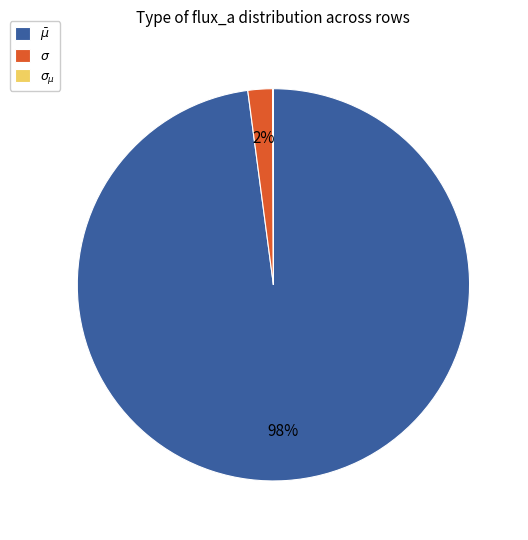

Which slice represents more than half of the pie?

$\bar\mu$